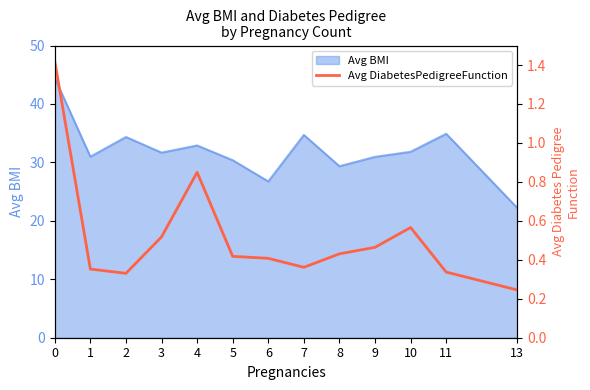

Between 10 and 5, which is larger?

10